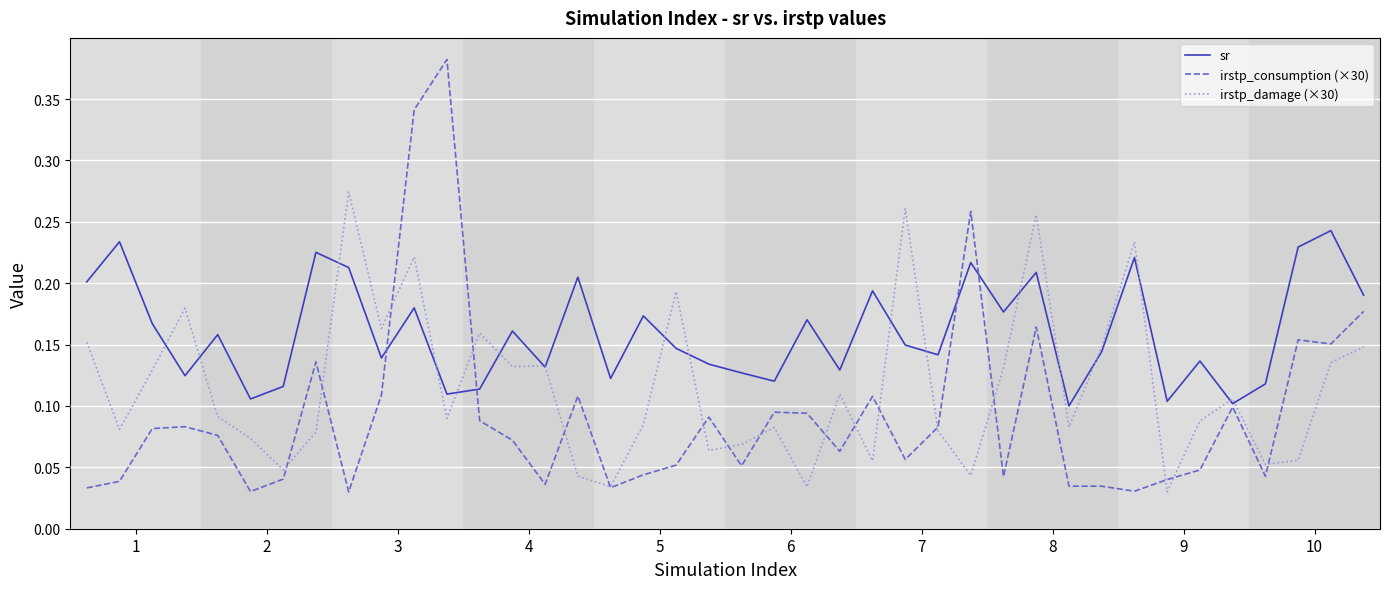

What are all the series names shown in the legend?

sr, irstp_consumption (×30), irstp_damage (×30)